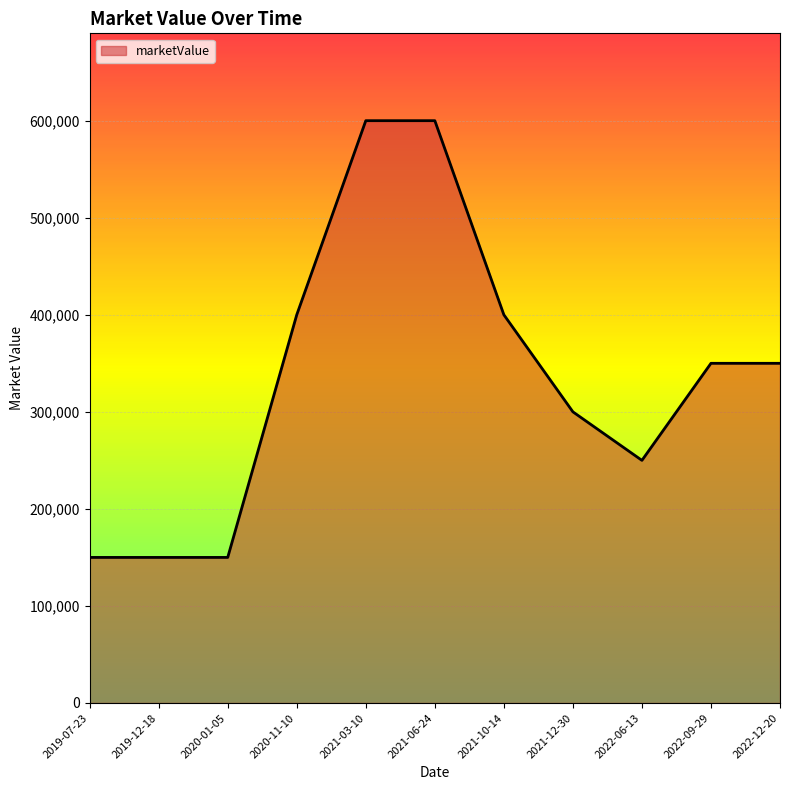

Where does the data first go above 350000?

2020-11-10